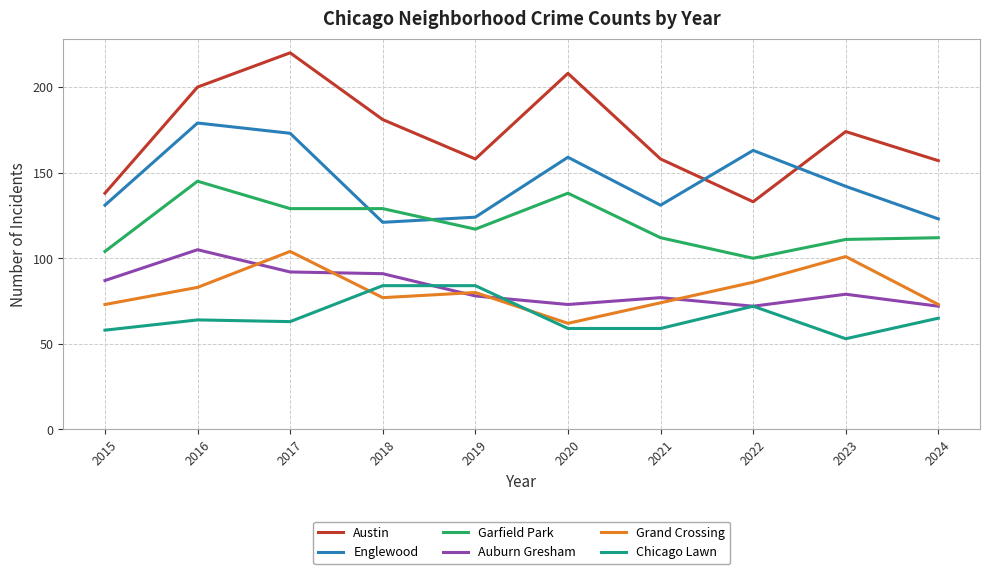

Where does the Auburn Gresham series first go above 79?

2015